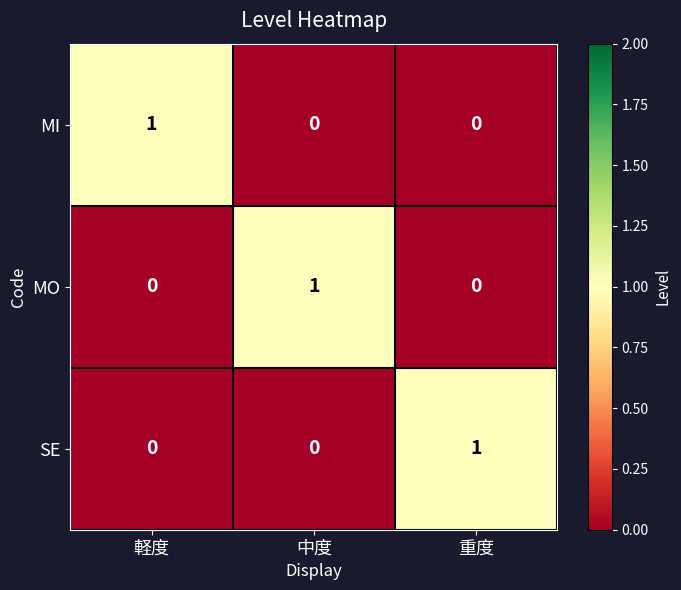

At how many categories does at least one series exceed 0?

3